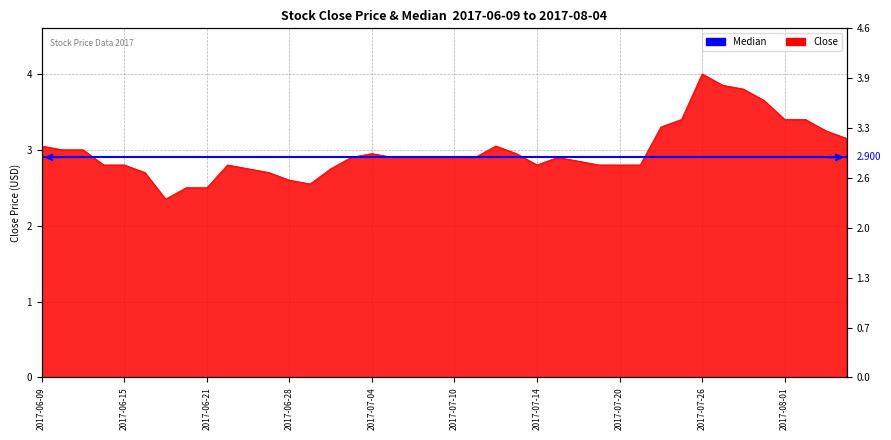

Reading right to left, extract all data points from this chart.

2017-08-04=3.2	2017-08-03=3.2	2017-08-02=3.4	2017-08-01=3.4	2017-07-31=3.7	2017-07-28=3.8	2017-07-27=3.8	2017-07-26=4.0	2017-07-25=3.4	2017-07-24=3.3	2017-07-21=2.8	2017-07-20=2.8	2017-07-19=2.8	2017-07-18=2.8	2017-07-17=2.9	2017-07-14=2.8	2017-07-13=3.0	2017-07-12=3.0	2017-07-11=2.9	2017-07-10=2.9	2017-07-07=2.9	2017-07-06=2.9	2017-07-05=2.9	2017-07-04=3.0	2017-07-03=2.9	2017-06-30=2.8	2017-06-29=2.5	2017-06-28=2.6	2017-06-27=2.7	2017-06-23=2.8	2017-06-22=2.8	2017-06-21=2.5	2017-06-20=2.5	2017-06-19=2.3	2017-06-16=2.7	2017-06-15=2.8	2017-06-14=2.8	2017-06-13=3.0	2017-06-12=3.0	2017-06-09=3.0